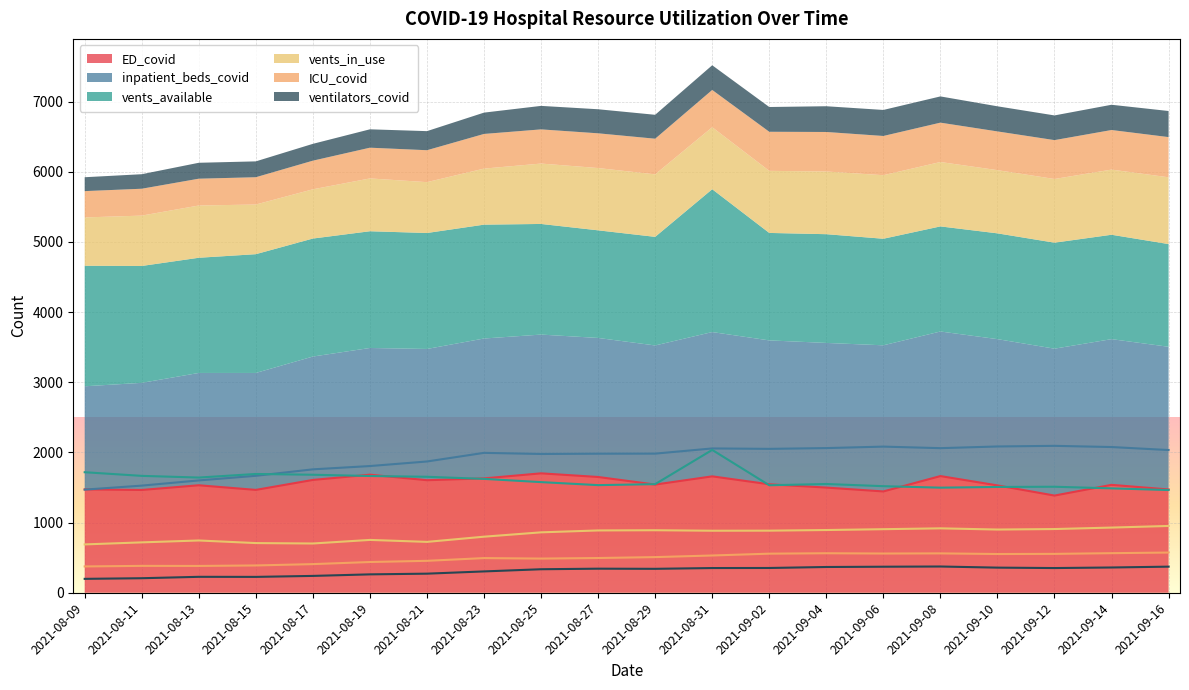

What is the average value of the ventilators_covid series?

311